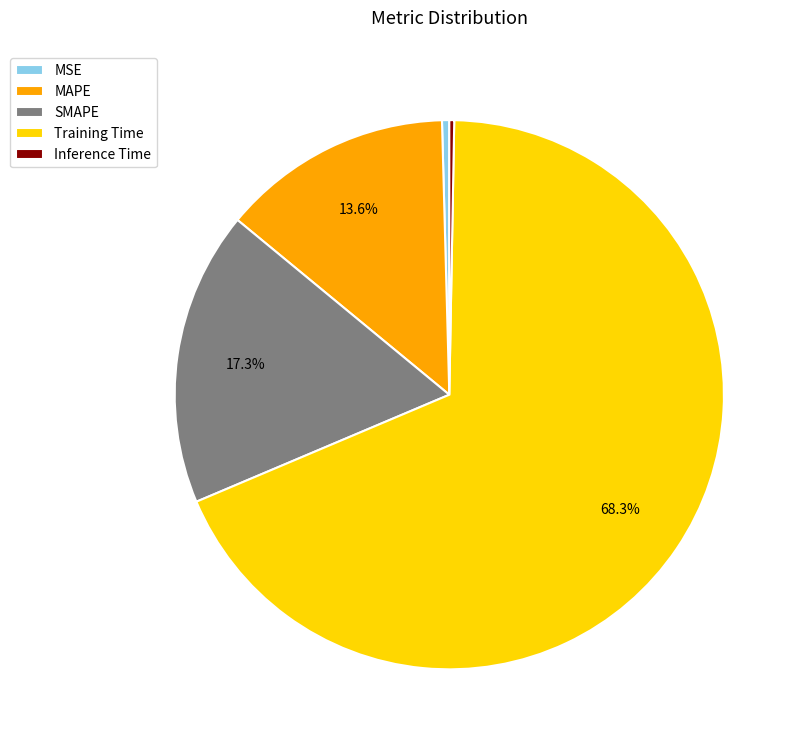

To the nearest percent, what is the difference between the Training Time and SMAPE slice percentages?

51%